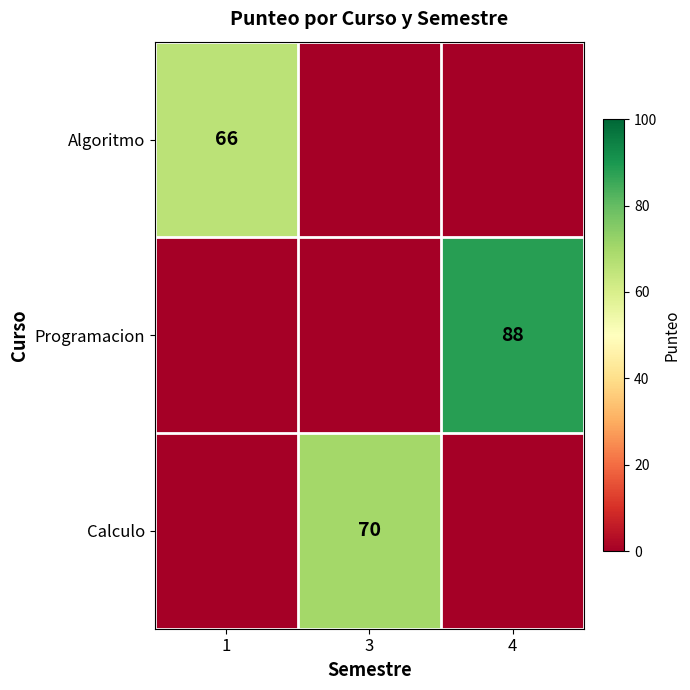

Is it true that Algoritmo equals 34 at 1?

False